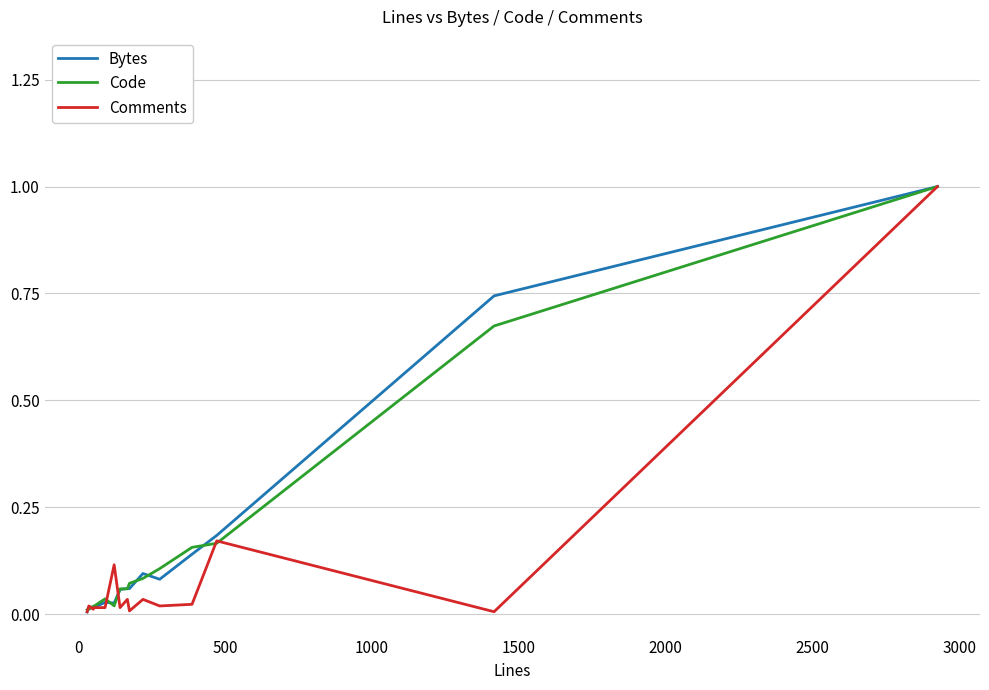

What is the greatest value displayed?

1.0